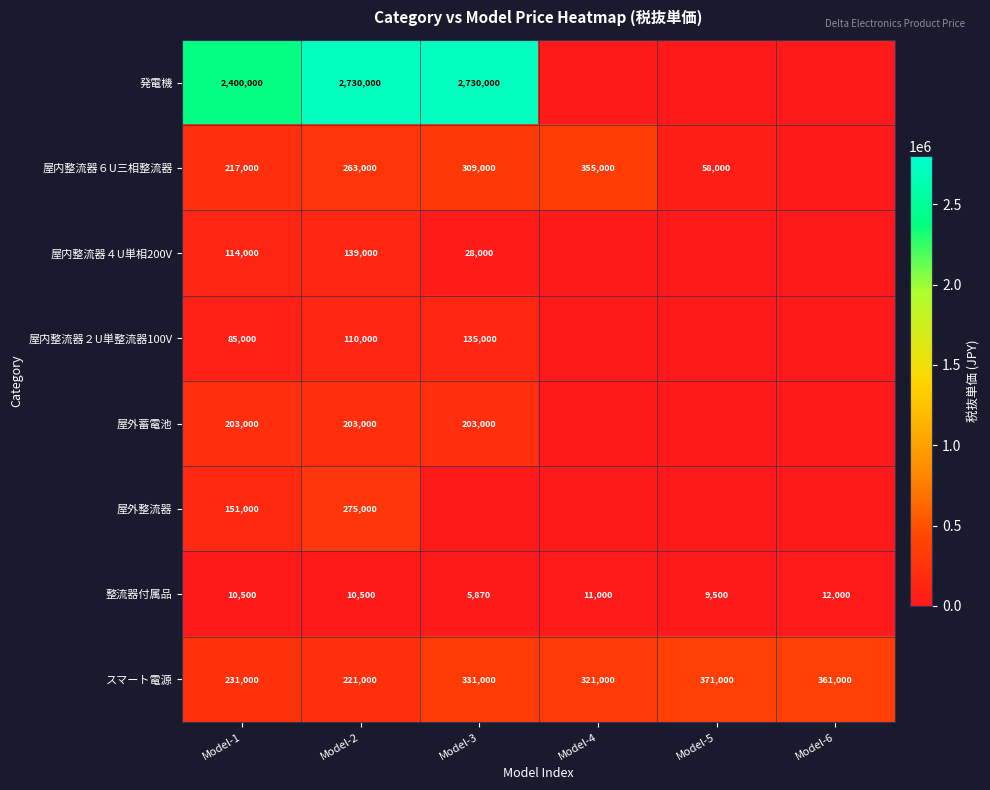

What is the spread (max minus min) of values at Model-2?

2719500